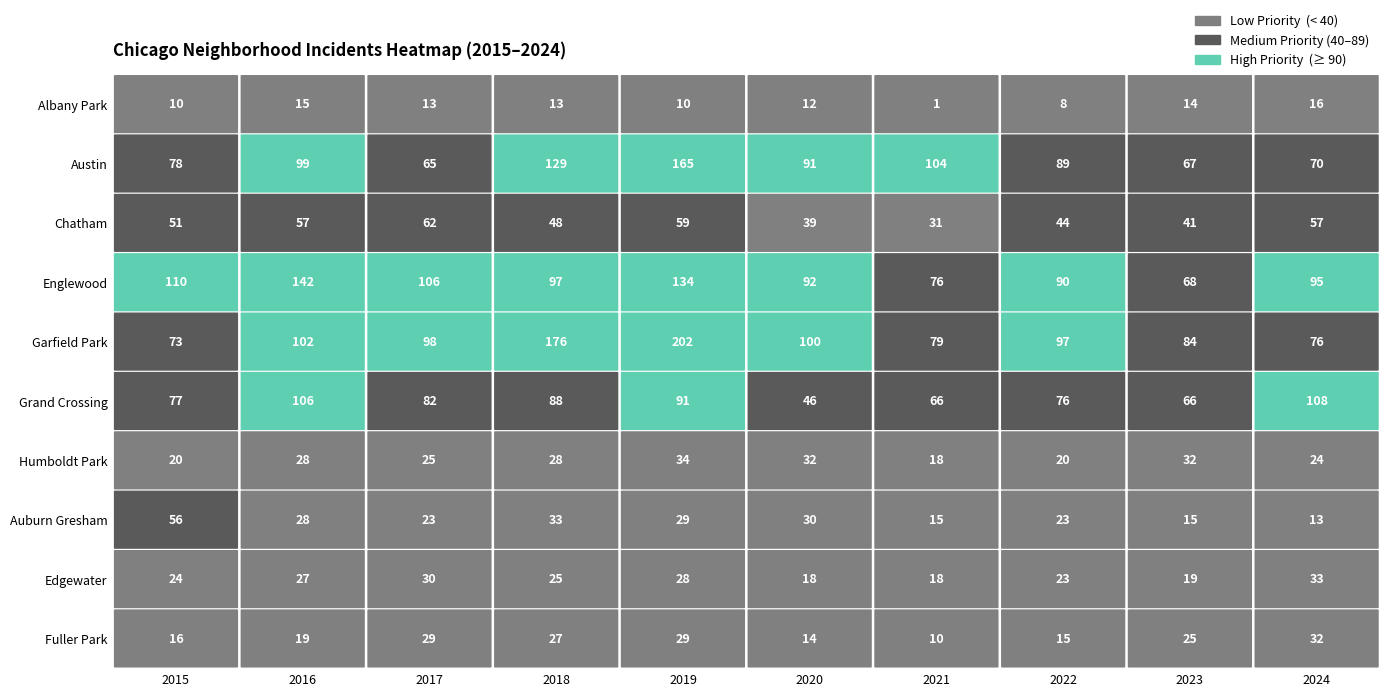

List the labels in order of Englewood value, smallest first.

2023, 2021, 2022, 2020, 2024, 2018, 2017, 2015, 2019, 2016